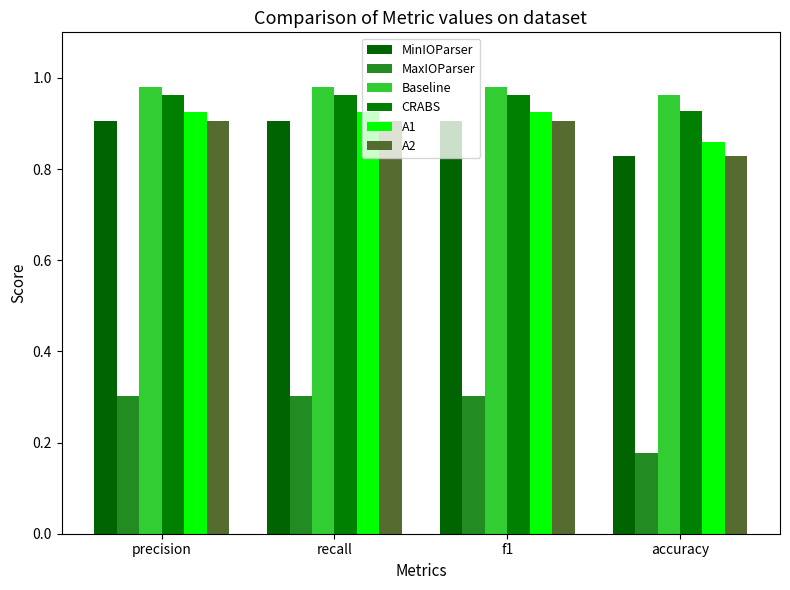

Which series has the largest total across all categories?

Baseline